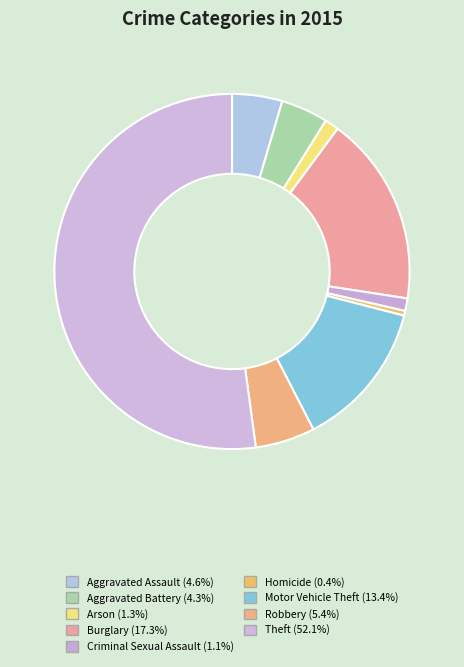

How many slices are in this pie chart?

9